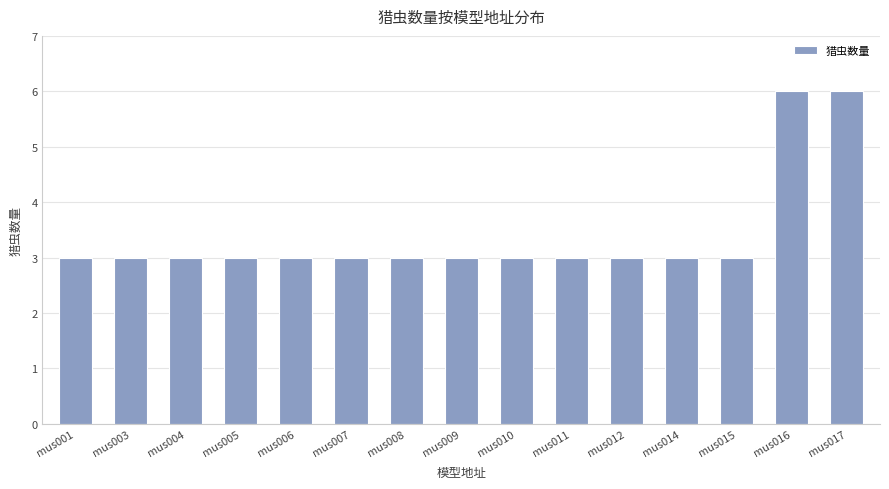

Count the values in the range 3 to 4.

13